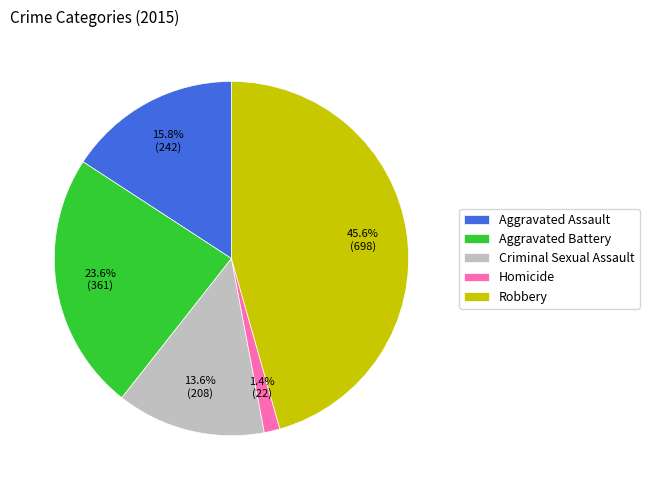

How many slices are in this pie chart?

5